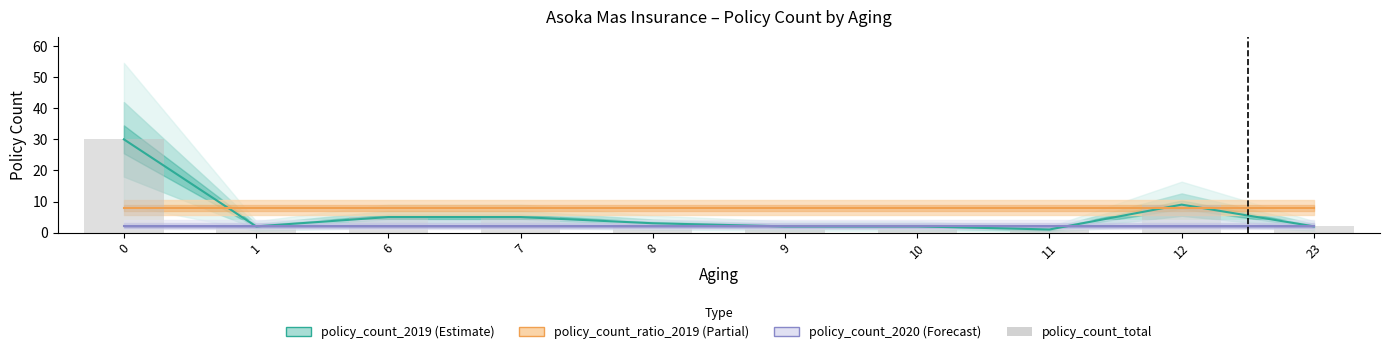

Which series has the largest total across all categories?

policy_count_ratio_2019 (scaled)